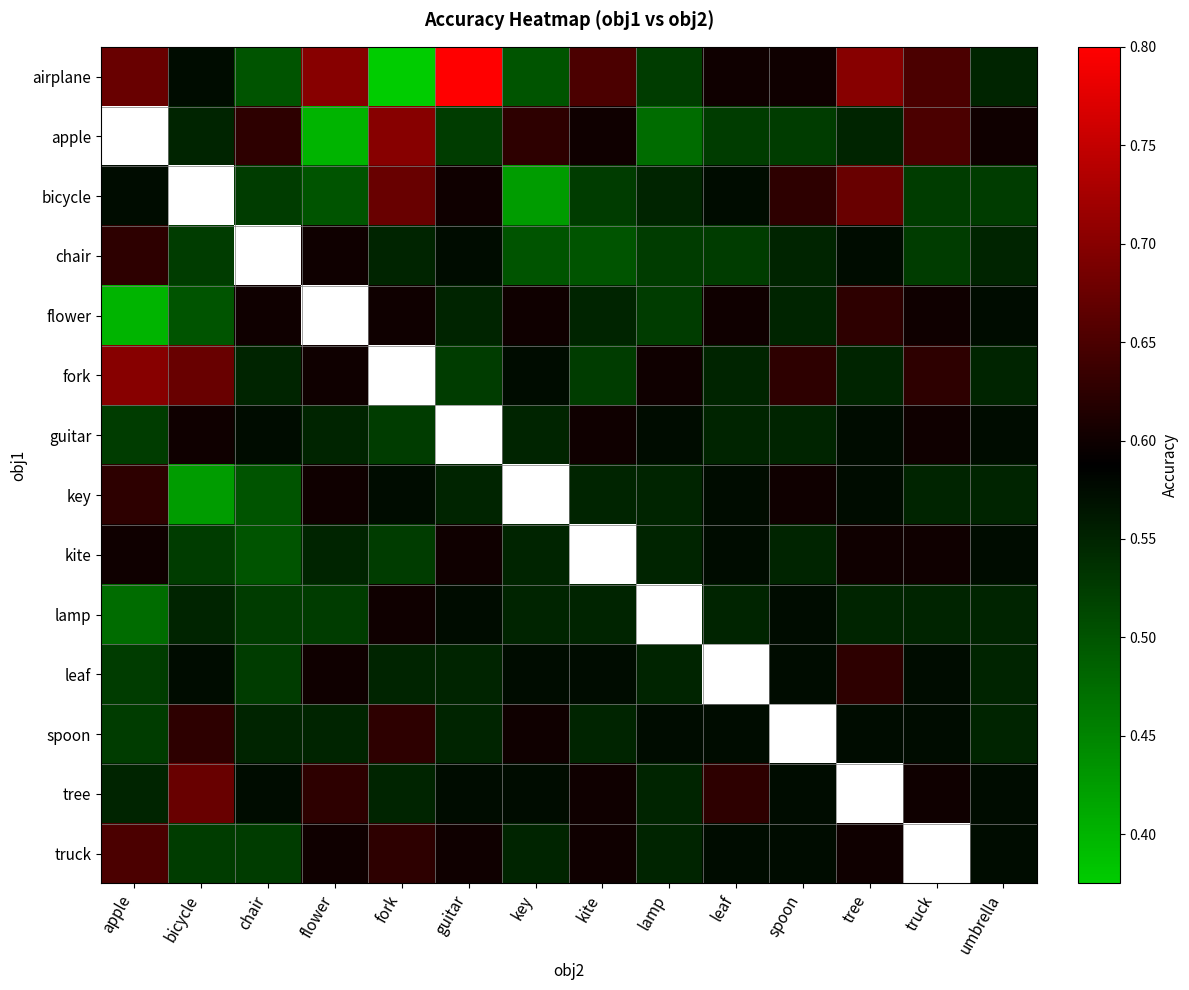

Which series has the largest range (max minus min)?

airplane